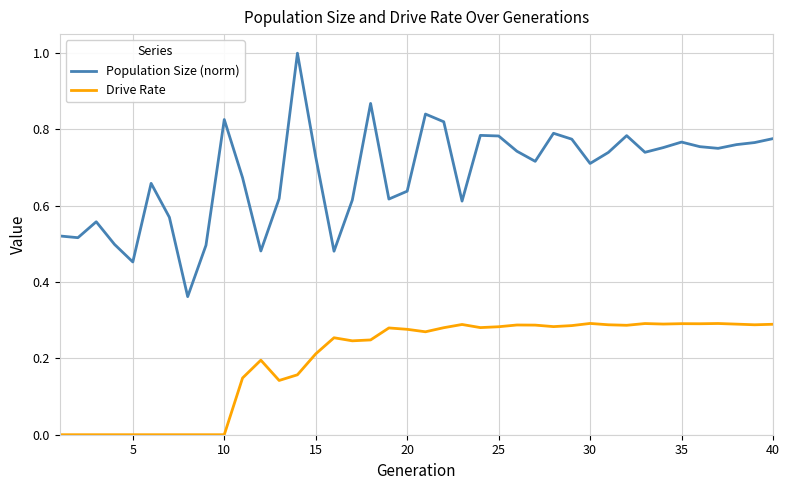

Which series has the widest spread of values?

Population Size (norm)